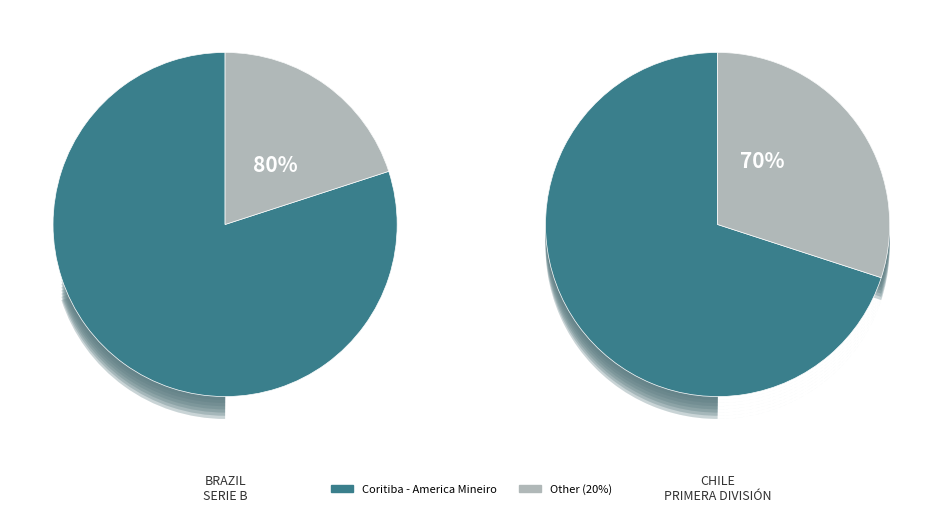

Is there any slice that represents more than half of the pie?

Yes